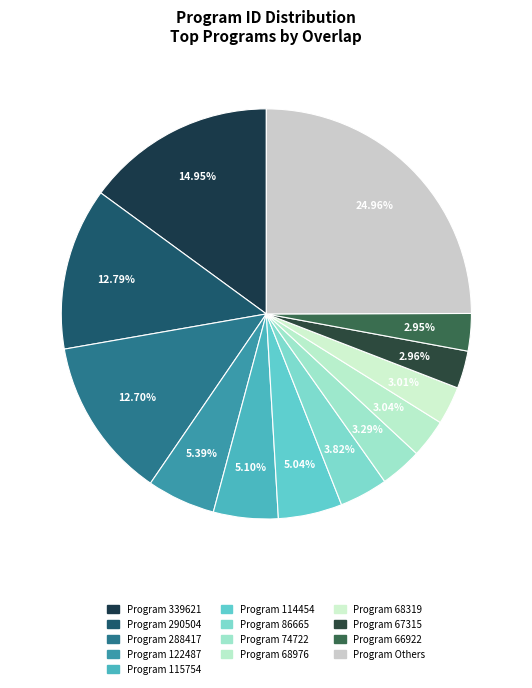

What is the largest slice in the pie chart?

Program Others